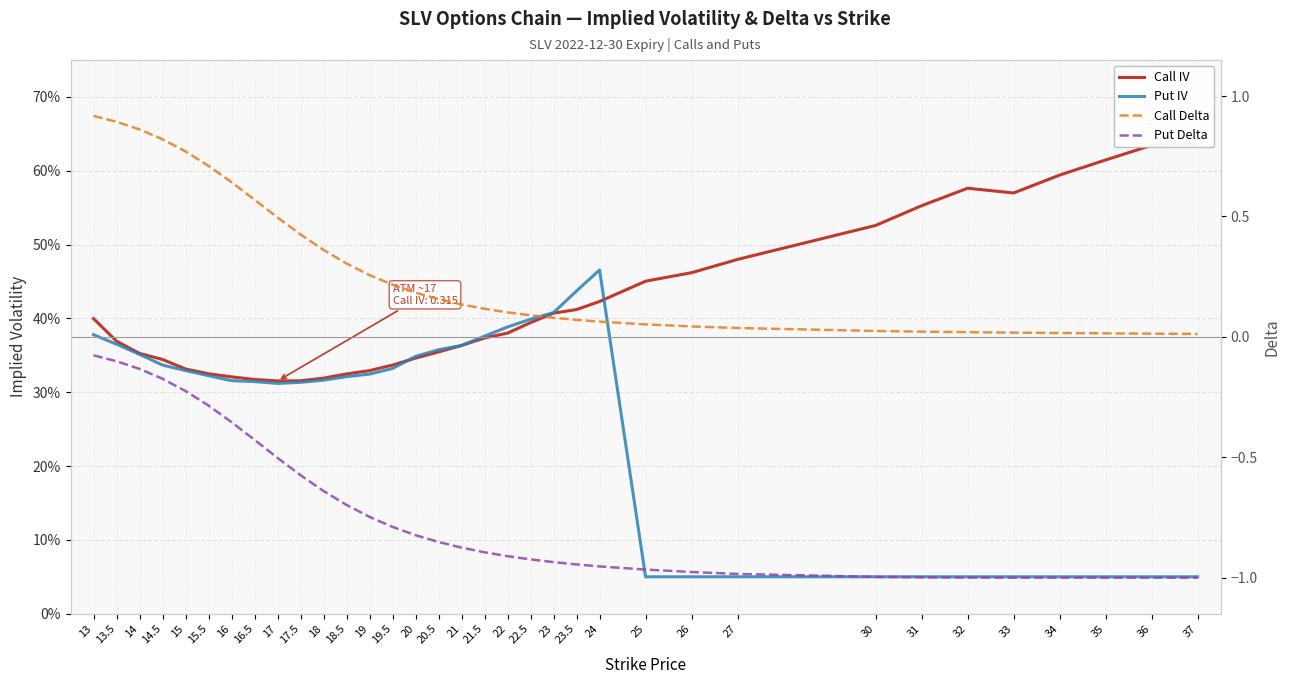

Does the chart display data point markers on the line(s)?

No